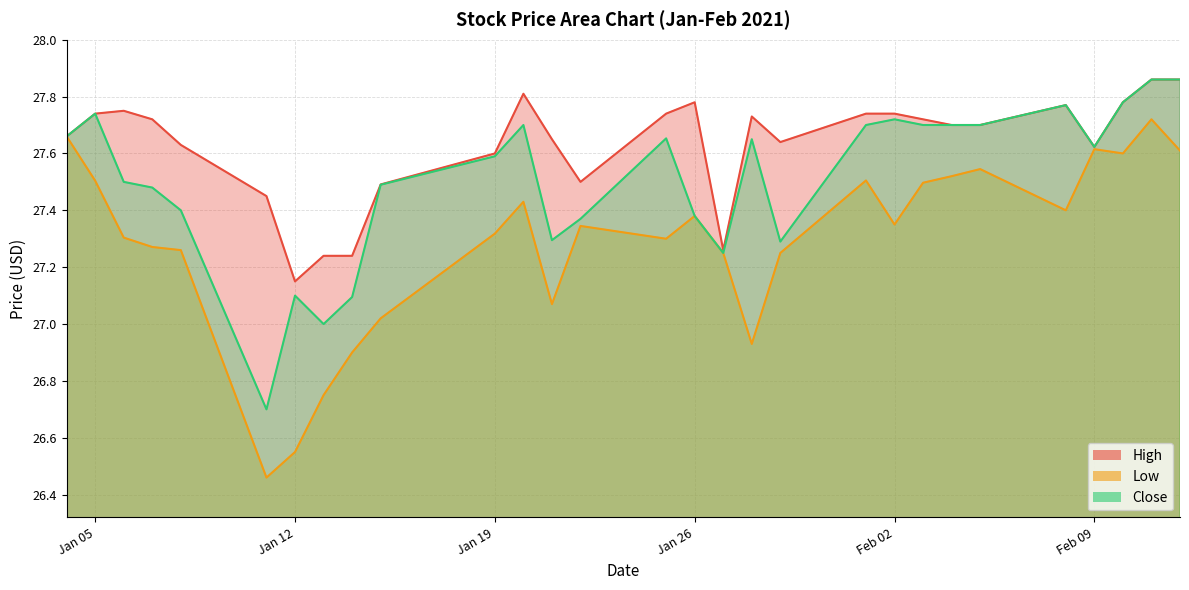

Rank the series by their maximum value, from lowest to highest.

Low, High, Close